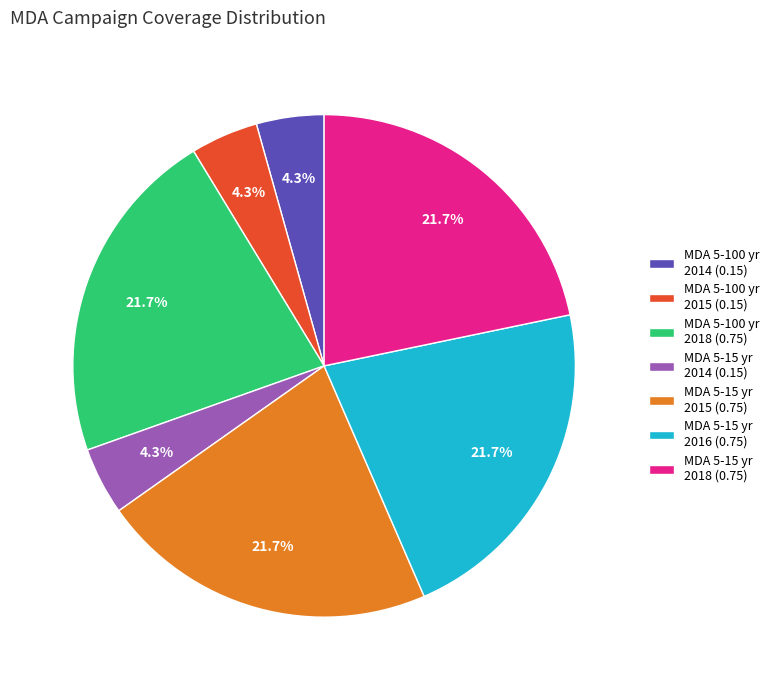

Is MDA 5-15 yr 2015 (0.75) the majority of the pie?

No